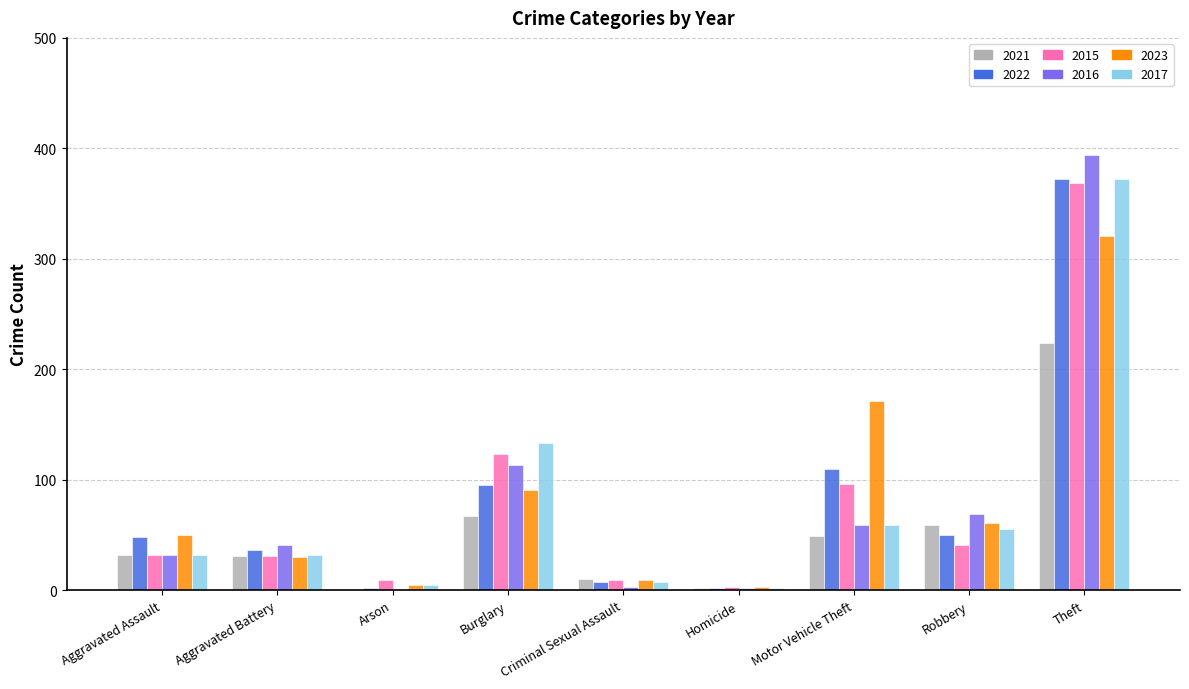

Which series changed the most between Aggravated Assault and Aggravated Battery?

2023